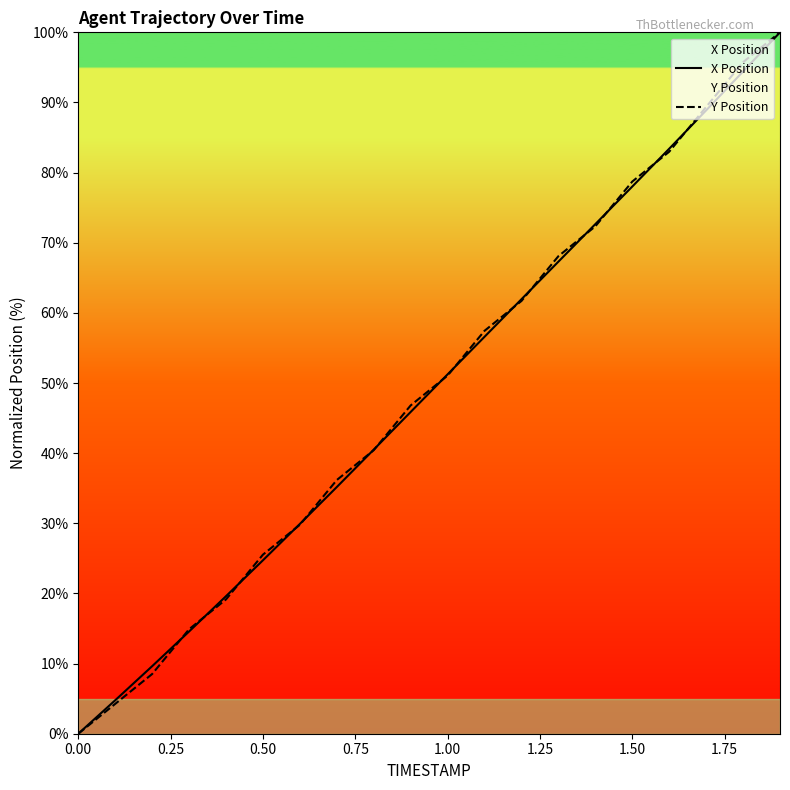

At which label does Y Position first exceed 51?

1.00